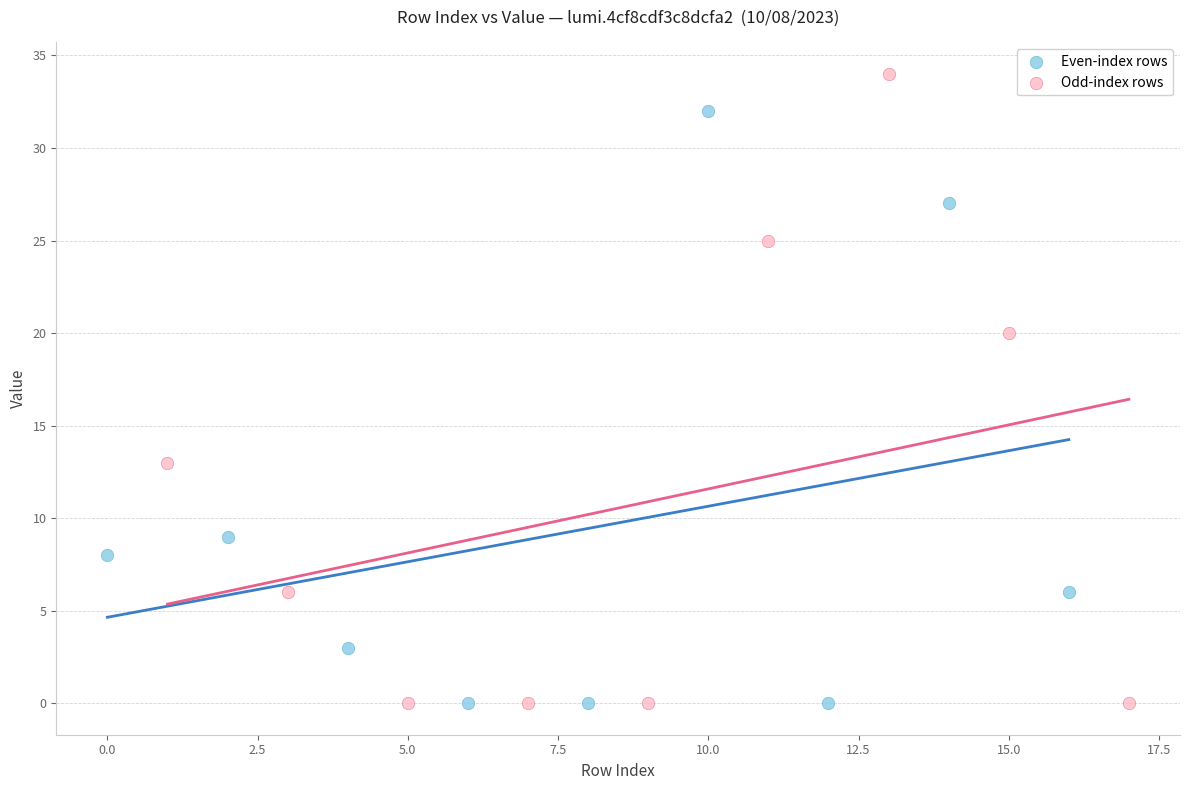

Which series reaches the maximum Y coordinate?

Odd-index rows